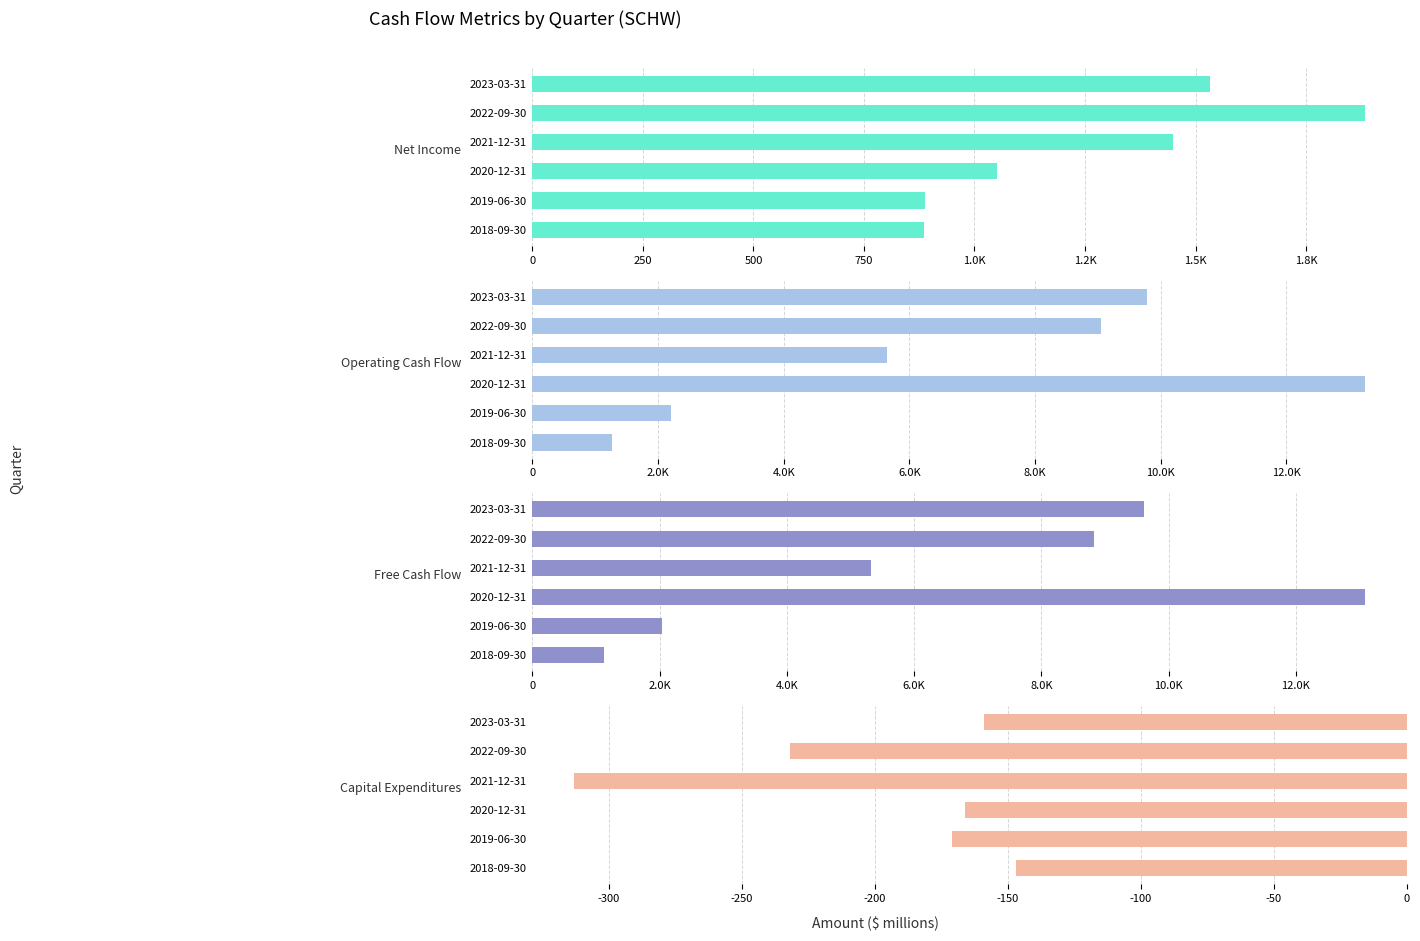

Rank the series by their maximum value, from lowest to highest.

Capital Expenditures, Net Income, Free Cash Flow, Operating Cash Flow